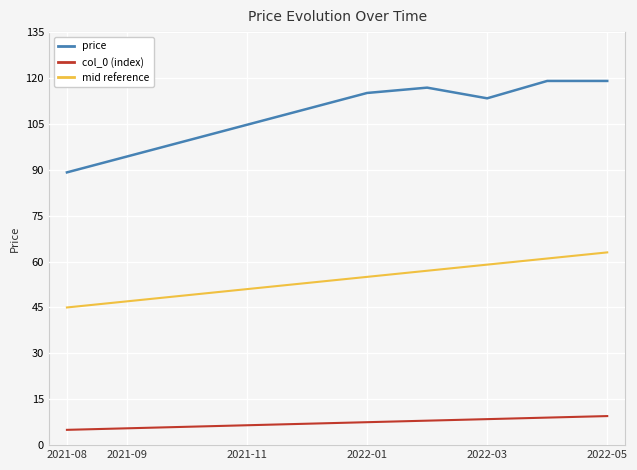

Which series has the largest total across all categories?

price